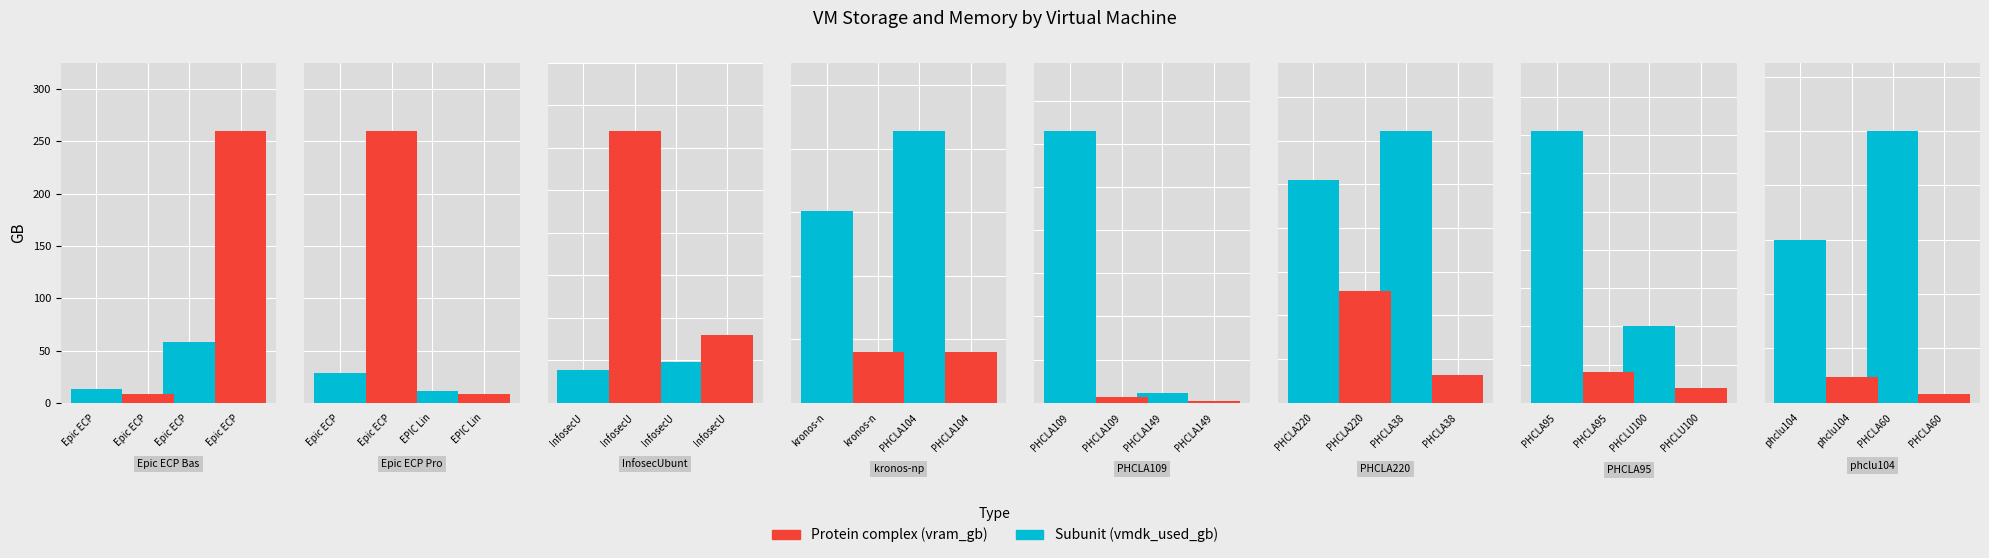

Is the value of Subunit at Epic ECP greater than the value of Protein complex at Epic ECP?

Yes